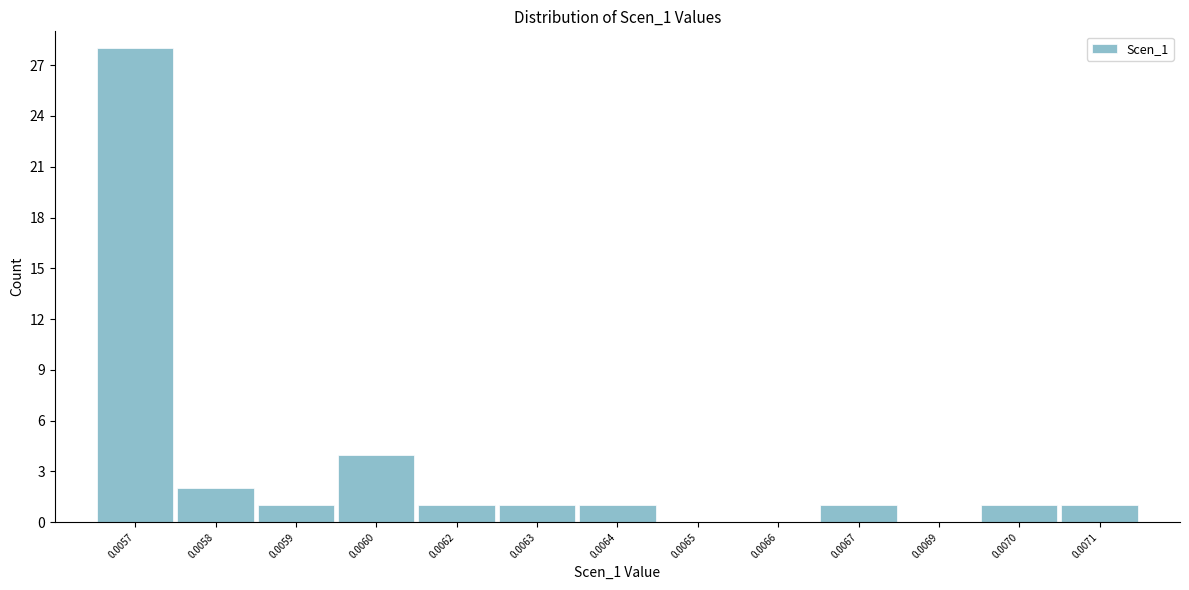

Reading right to left, what are all the values shown in this chart?

0.0071=1	0.0070=1	0.0069=0	0.0067=1	0.0066=0	0.0065=0	0.0064=1	0.0063=1	0.0062=1	0.0060=4	0.0059=1	0.0058=2	0.0057=28